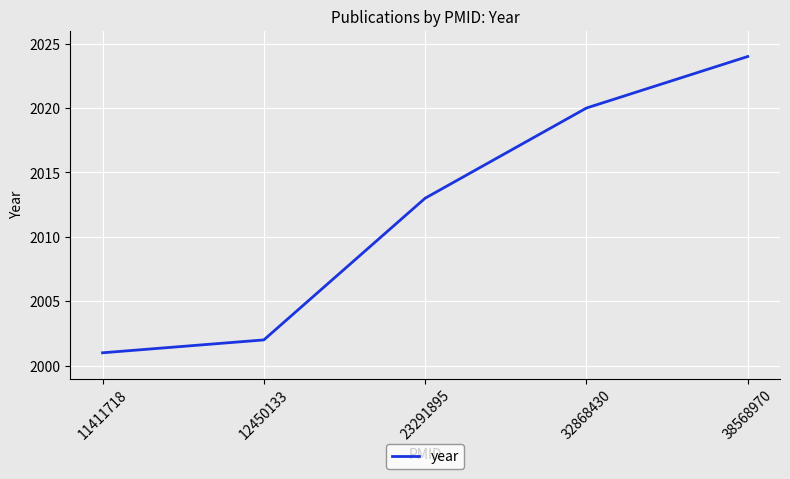

Count the number of data series in this chart.

1